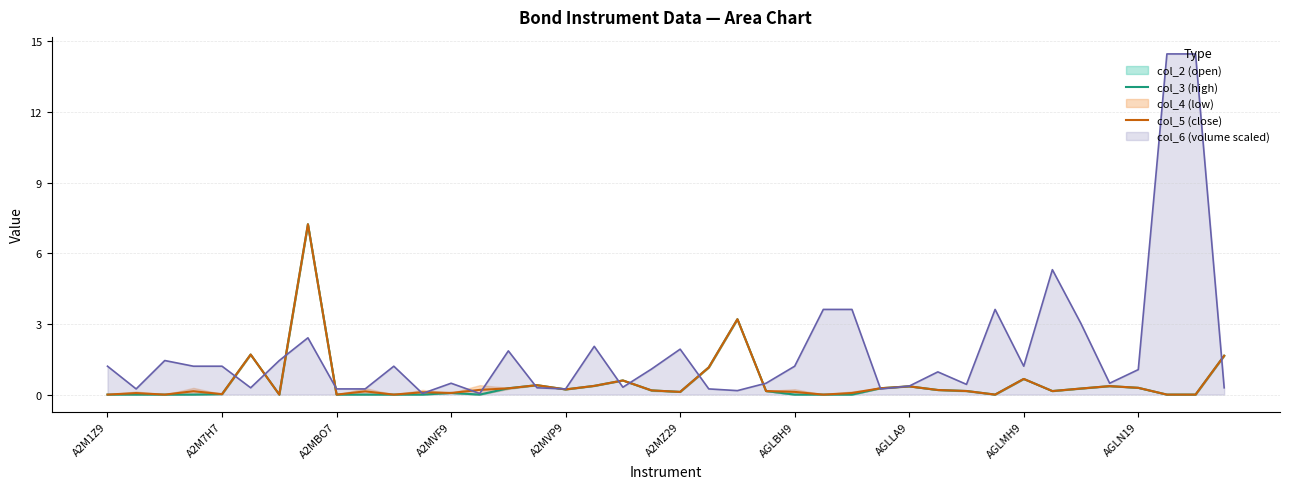

The col_5 (close) series shows 0.7 at AGLMH9. True or false?

True